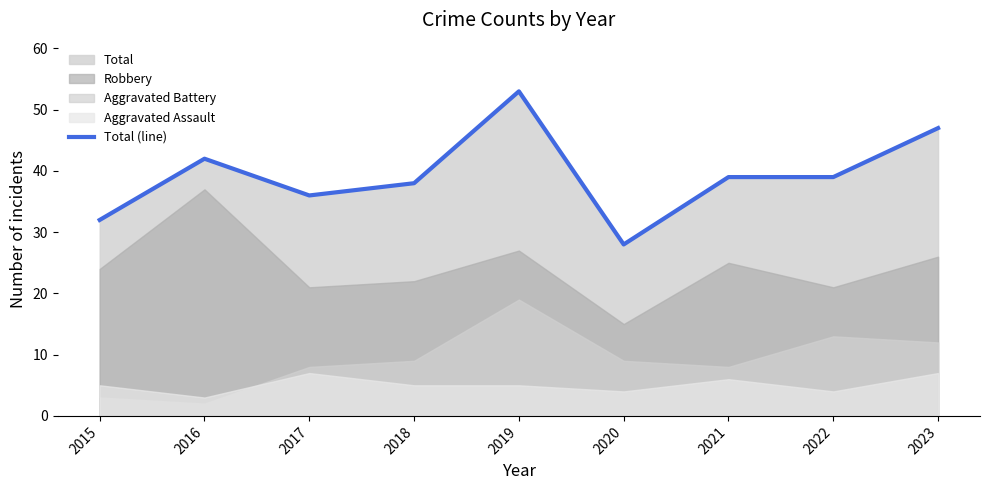

How many interior local peaks (higher than both neighbors) does the data have?

2